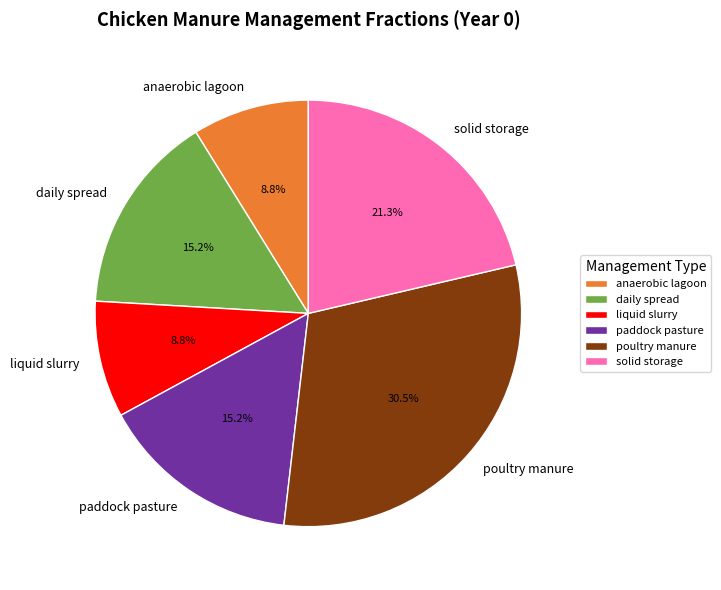

To the nearest percent, what is the difference between the largest and smallest slice percentages?

22%